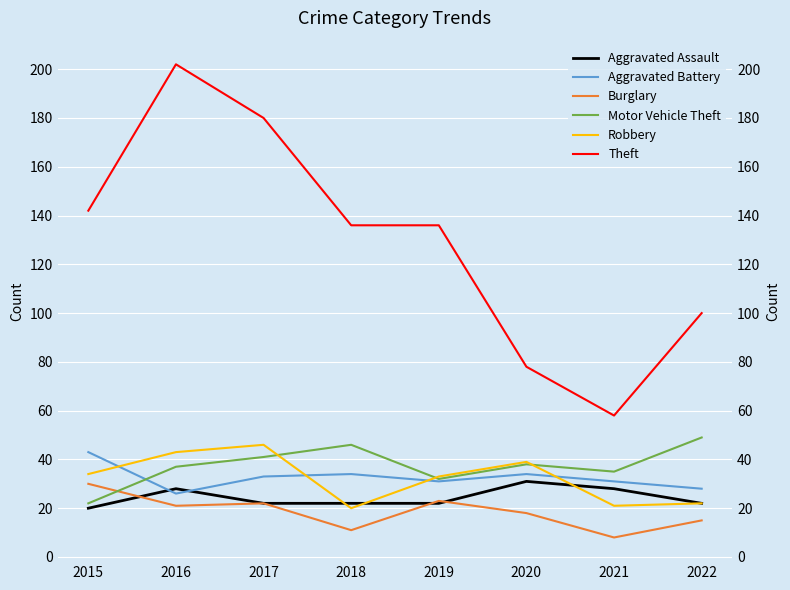

What is the average value of the Theft series?

129